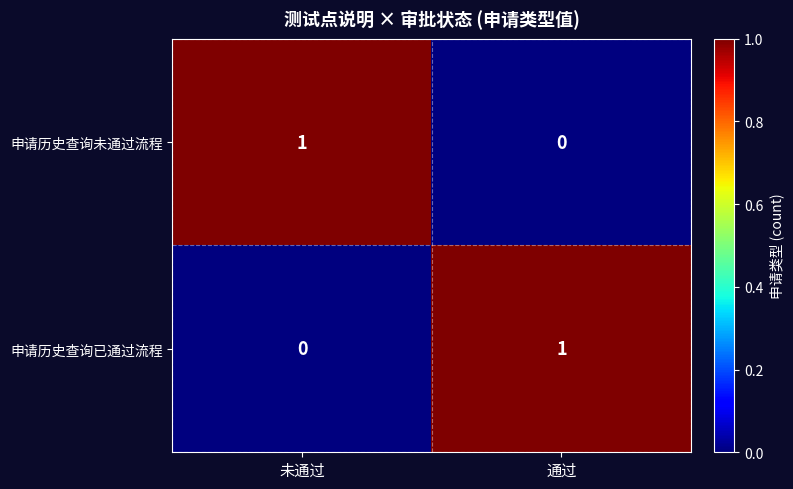

How many series are shown in this chart?

2